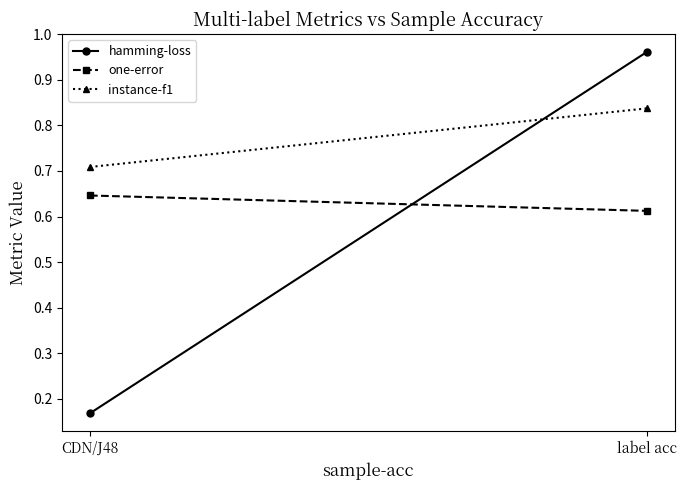

What is the maximum value for instance-f1?

0.8